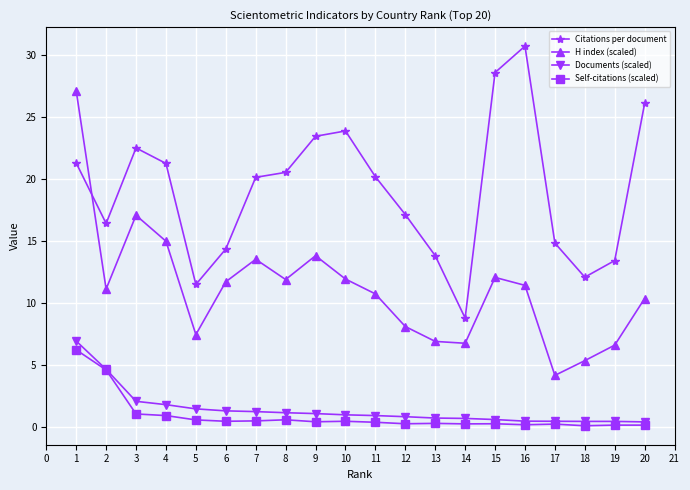

True or false: H index (scaled) and Documents (scaled) intersect in this chart.

False